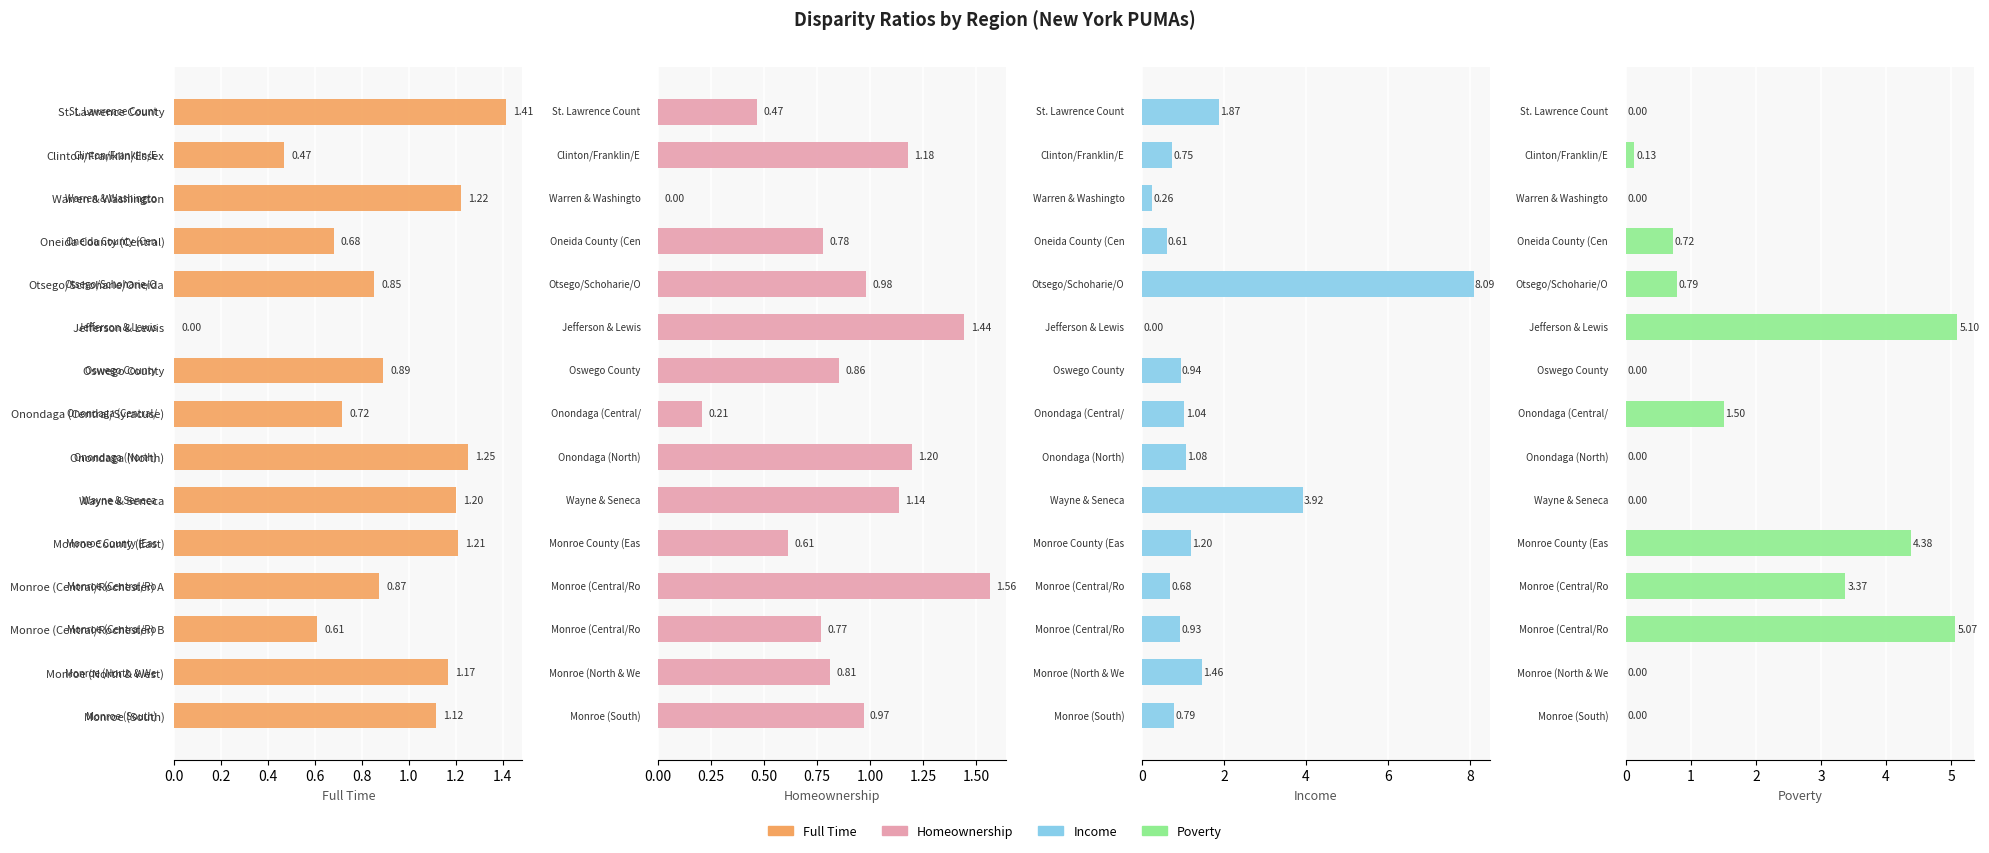

What is the spread (max minus min) of values at Oswego County?

0.9